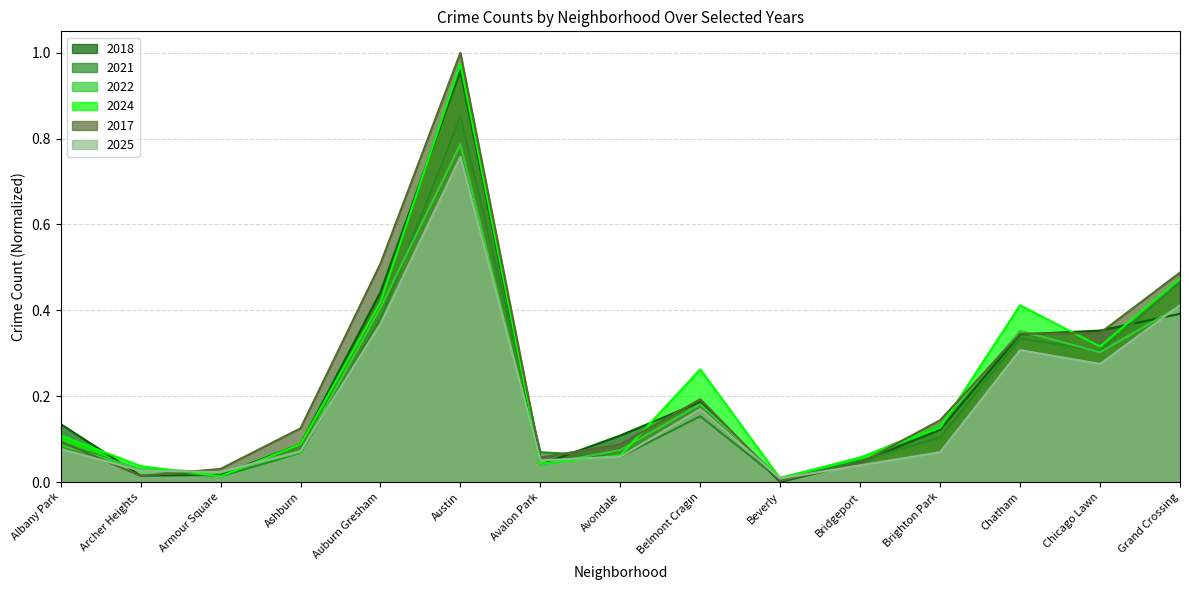

Reading left to right, extract all data points from this chart.

2018: 0.1	0.0	0.0	0.1	0.4	1.0	0.0	0.1	0.2	0.0	0.0	0.1	0.3	0.4	0.4
2021: 0.1	0.0	0.0	0.1	0.4	0.9	0.1	0.1	0.2	0.0	0.0	0.1	0.3	0.3	0.5
2022: 0.1	0.0	0.0	0.1	0.4	0.8	0.0	0.1	0.2	0.0	0.1	0.1	0.4	0.3	0.4
2024: 0.1	0.0	0.0	0.1	0.4	1.0	0.0	0.1	0.3	0.0	0.1	0.1	0.4	0.3	0.5
2017: 0.1	0.0	0.0	0.1	0.5	1.0	0.1	0.1	0.2	0.0	0.0	0.1	0.3	0.3	0.5
2025: 0.1	0.0	0.0	0.1	0.4	0.8	0.1	0.1	0.2	0.0	0.0	0.1	0.3	0.3	0.4